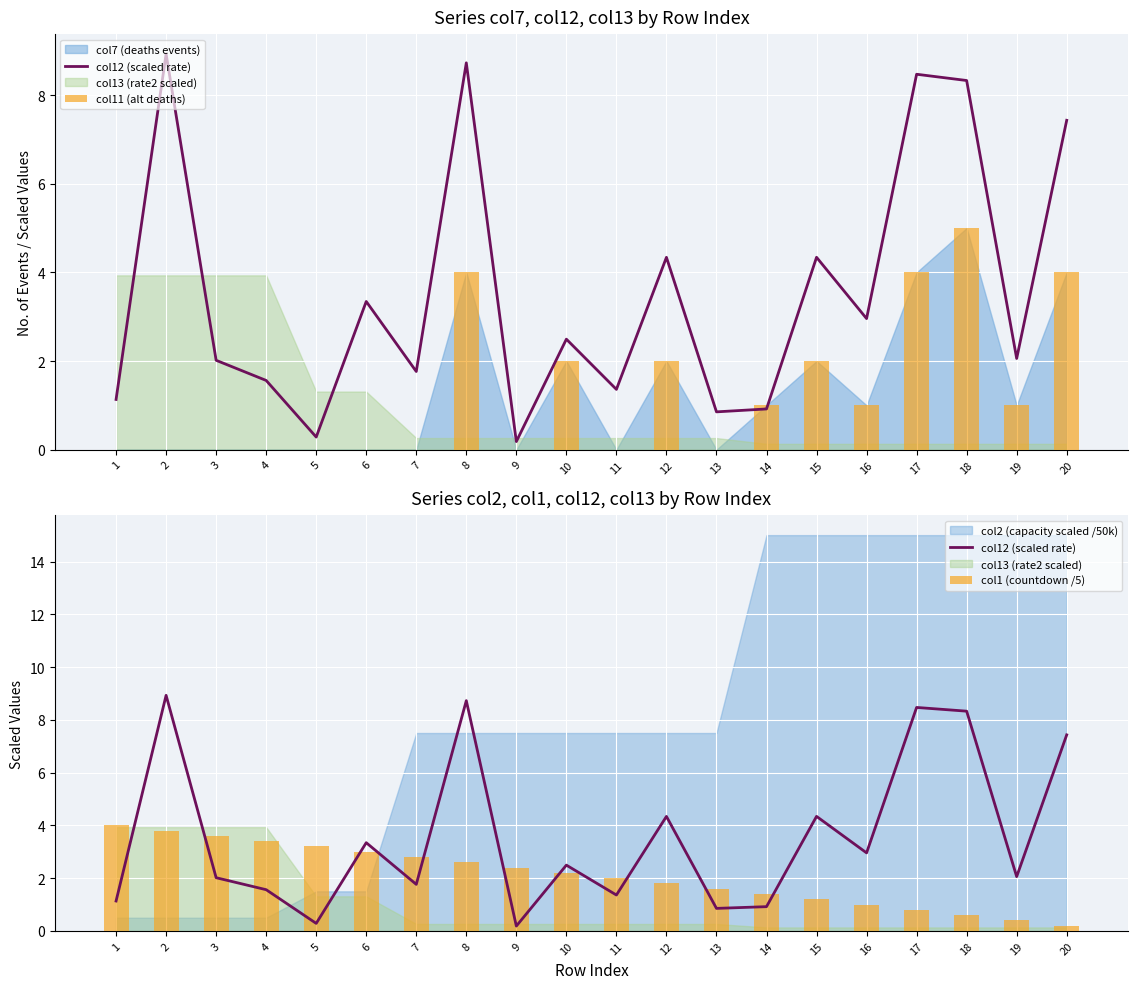

How many data points does each series have?

20